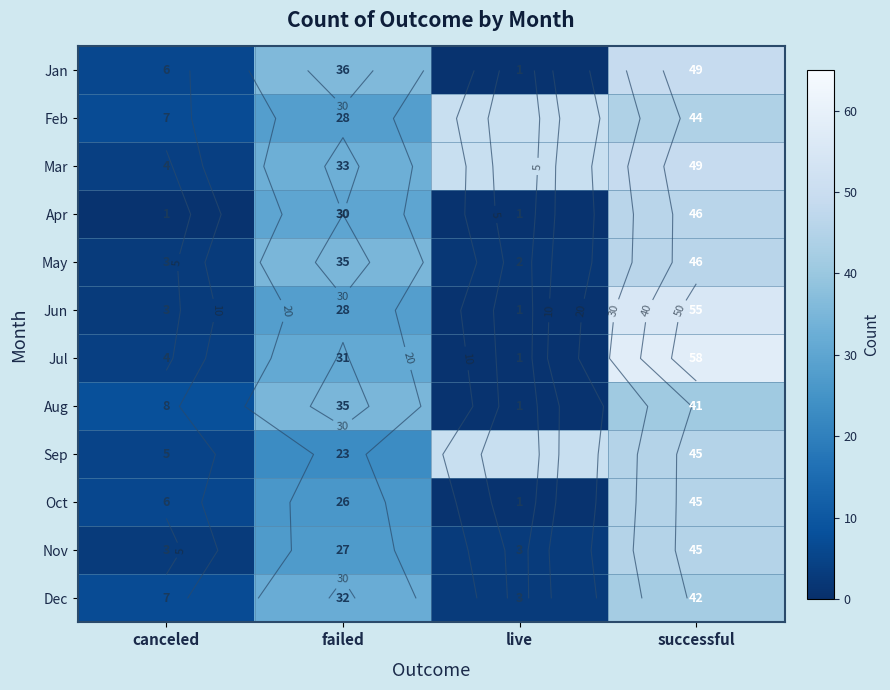

At which category is the sum across all series the highest?

successful